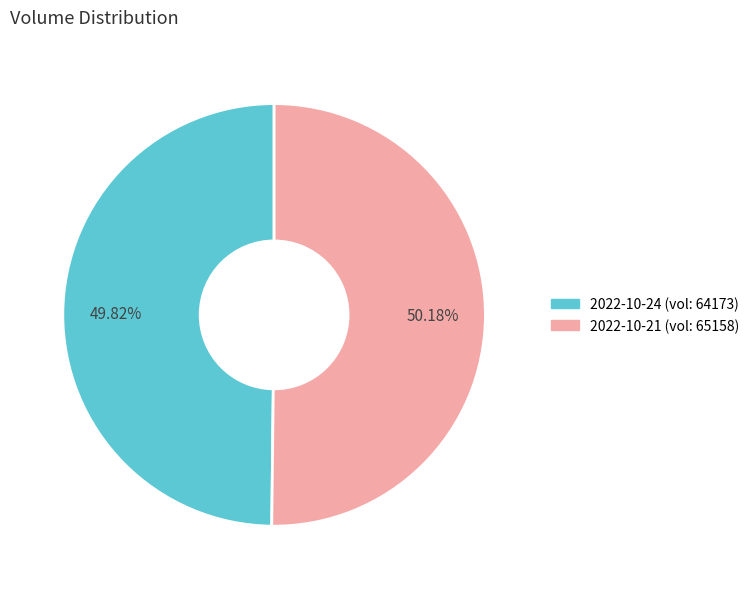

How many slices are in this pie chart?

2